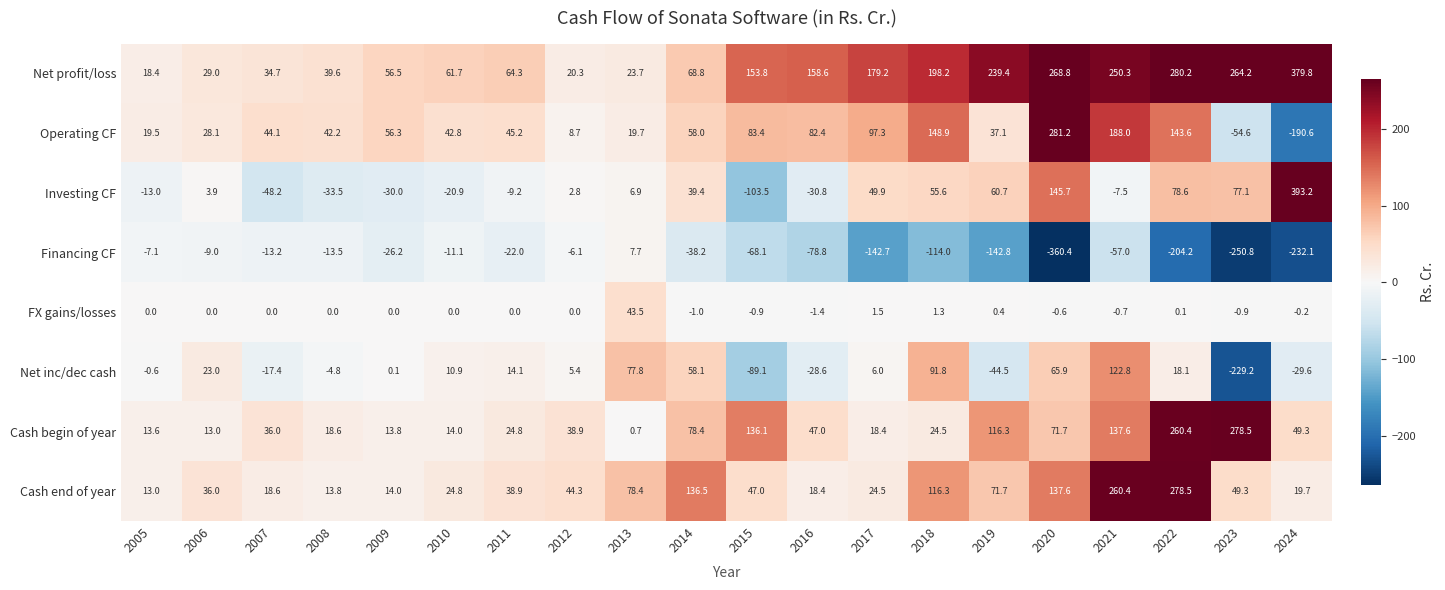

What value does the Operating CF series have at 2012?

8.7